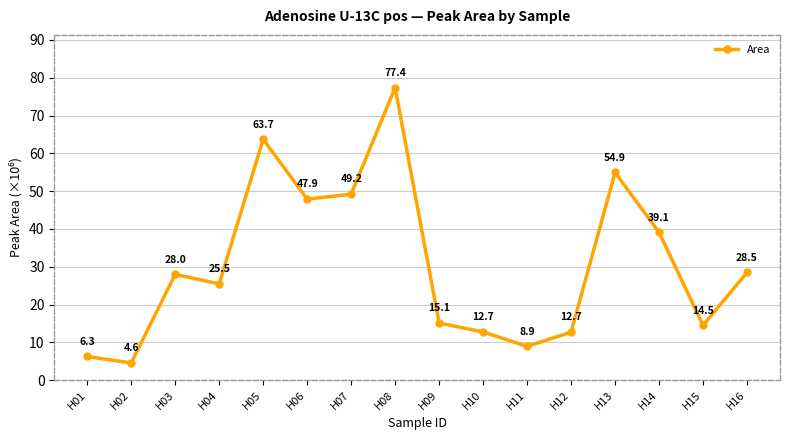

How many points are higher than both their immediate neighbors (excluding endpoints)?

4